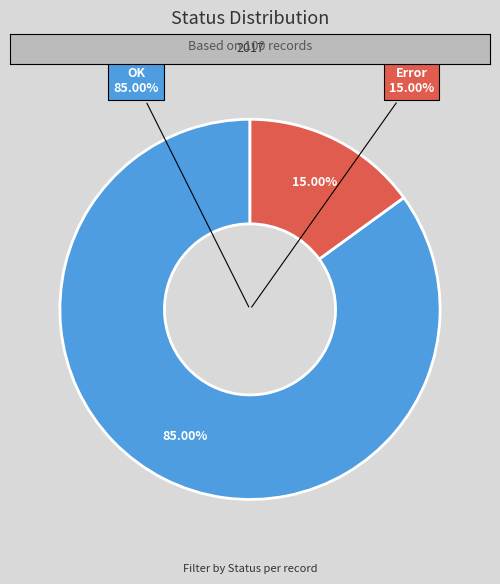

Do OK and Error together represent more than half of the pie?

Yes